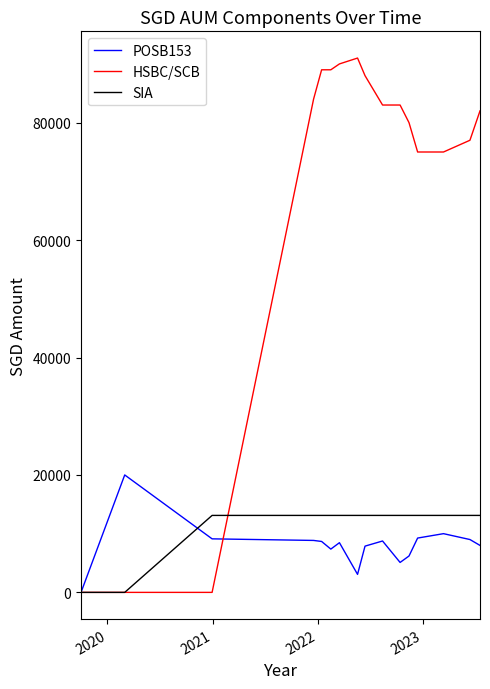

After their last crossing, which series has the higher values: POSB153 or HSBC/SCB?

HSBC/SCB